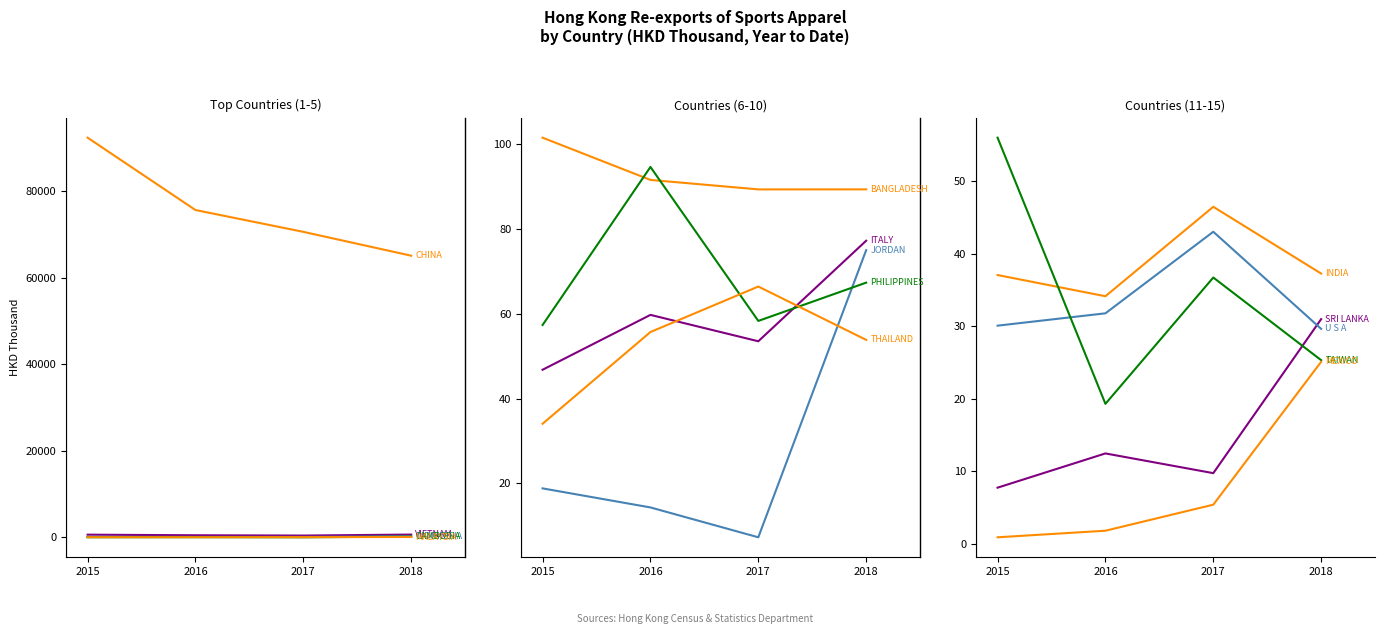

What is the spread (max minus min) of values at PHILIPPINES?

37.3